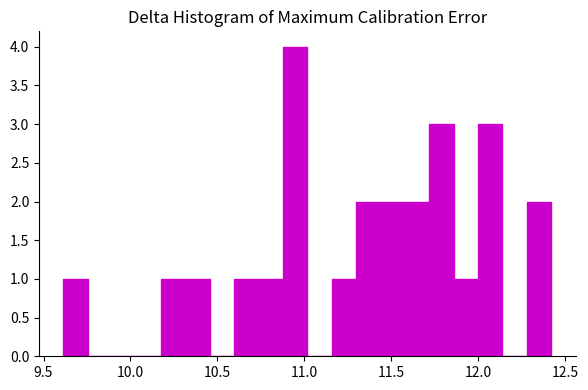

Around what value on the x-axis is the tallest bar? Give the approximate position of its centre, as read against the axis.

10.95